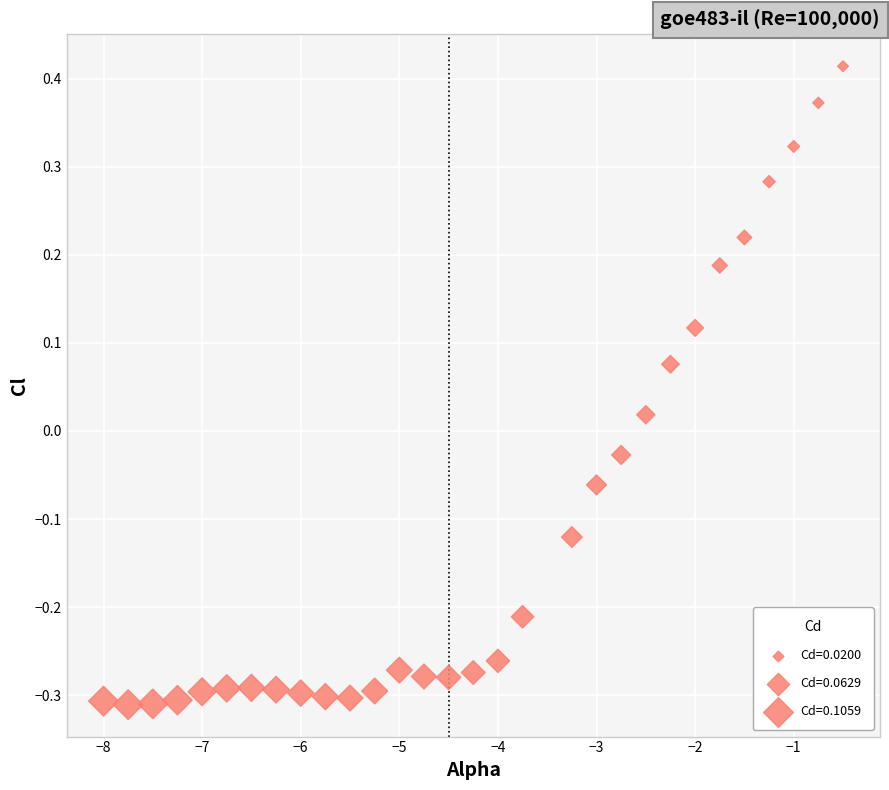

What is the range of X values (max minus min)?

7.5